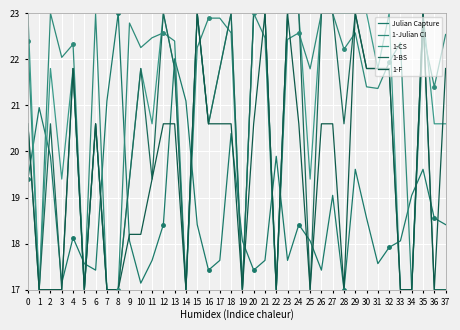

Between 2 and 5, which is larger?

2